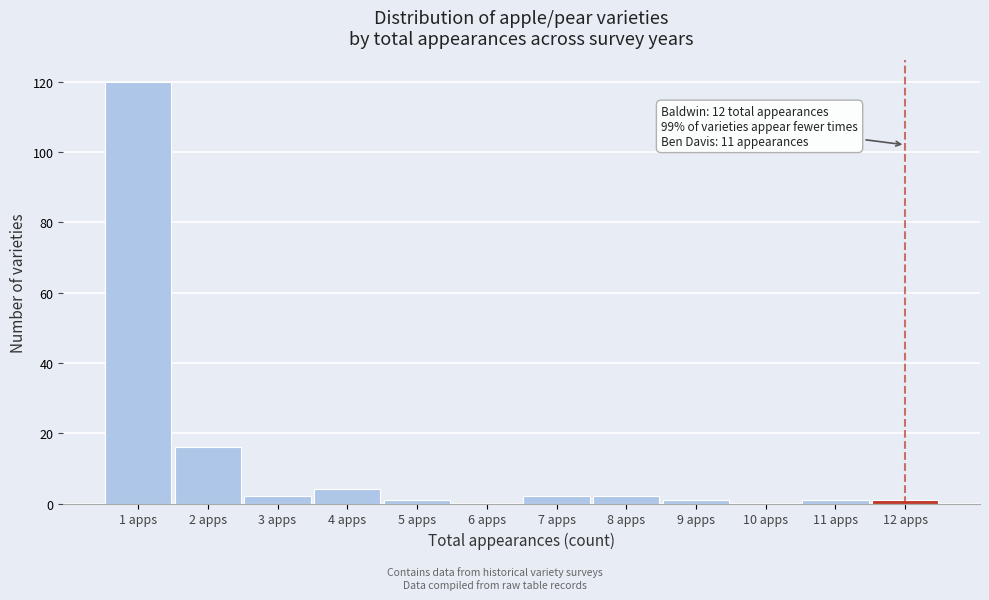

Which range on the x-axis has the tallest bar?

0.5 to 1.5